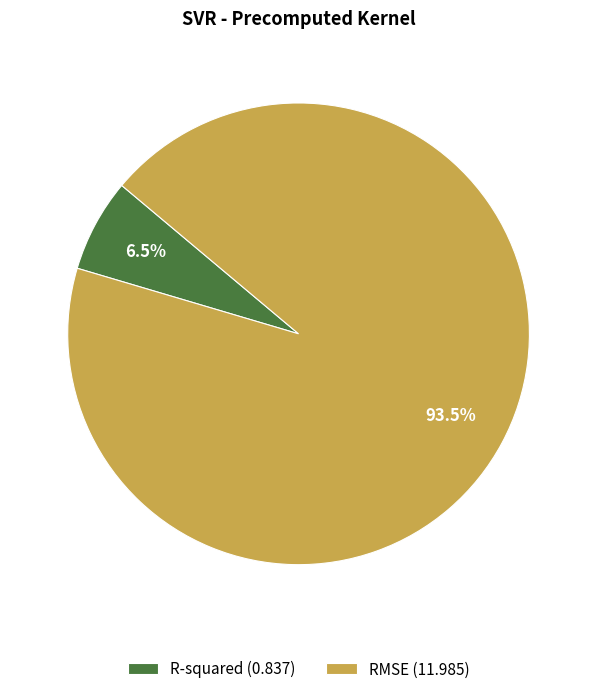

Which slice represents more than half of the pie?

RMSE